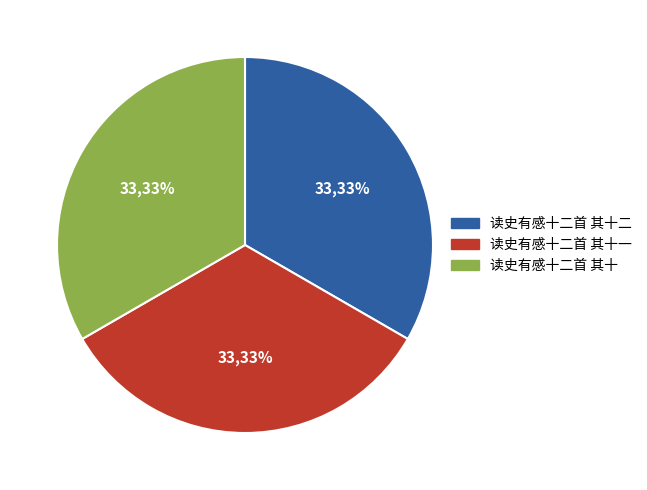

Approximately how many times larger is the value at 读史有感十二首 其十一 compared to 读史有感十二首 其十二?

1.0